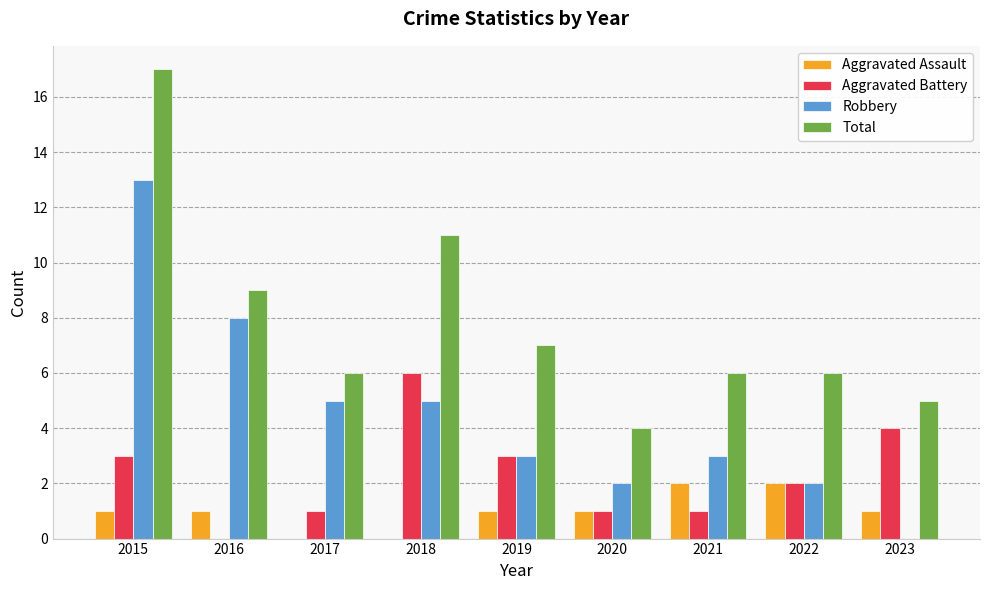

What is the maximum value shown in the chart?

17